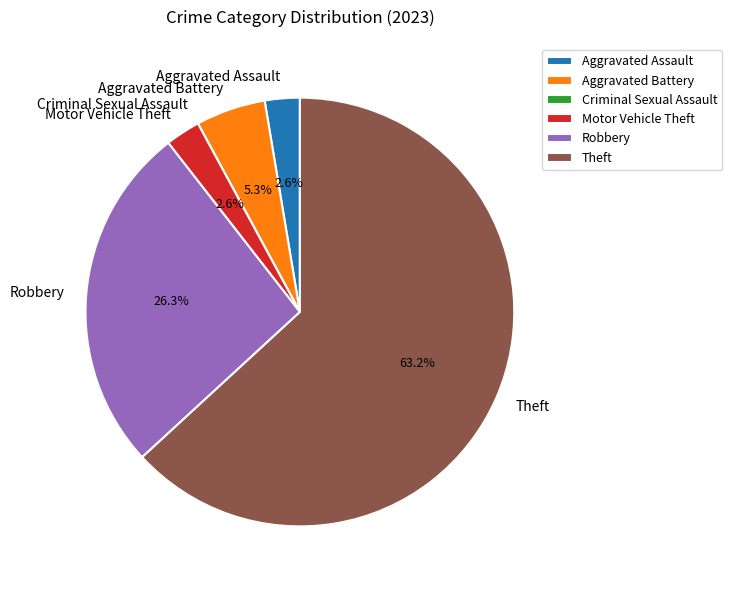

Which category has the biggest portion of the pie?

Theft